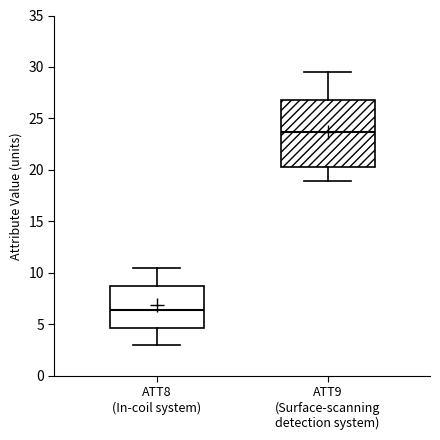

Comparing the boxes themselves (not the whiskers), which one is the tallest?

ATT9 (Surface-scanning detection system)